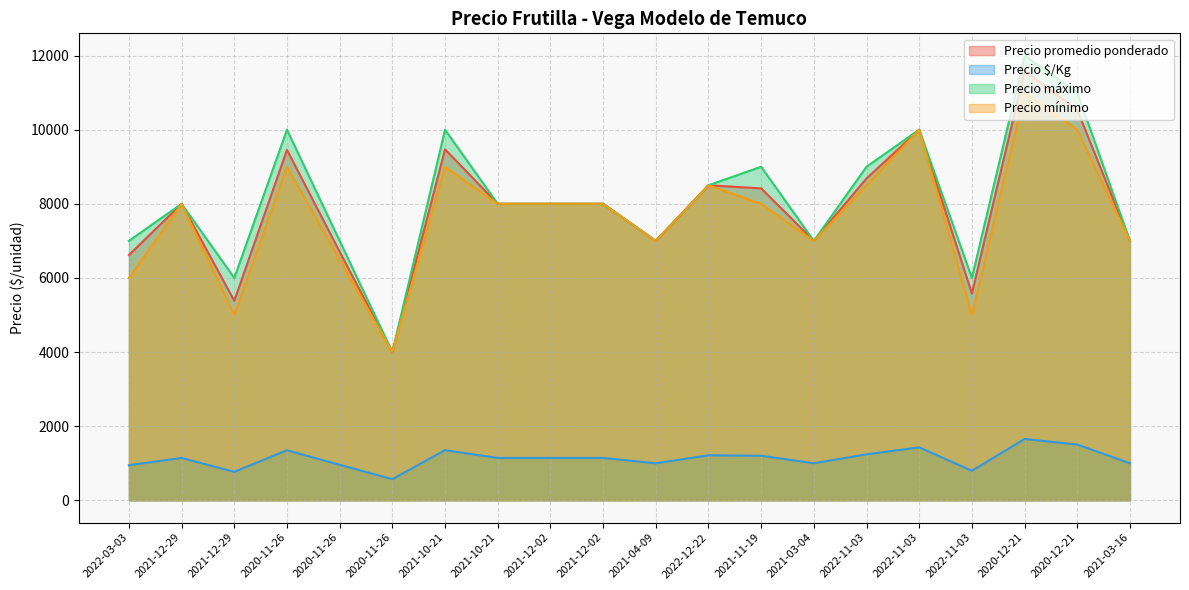

What value does the Precio máximo series have at 2021-12-29, to the nearest 50?

6000